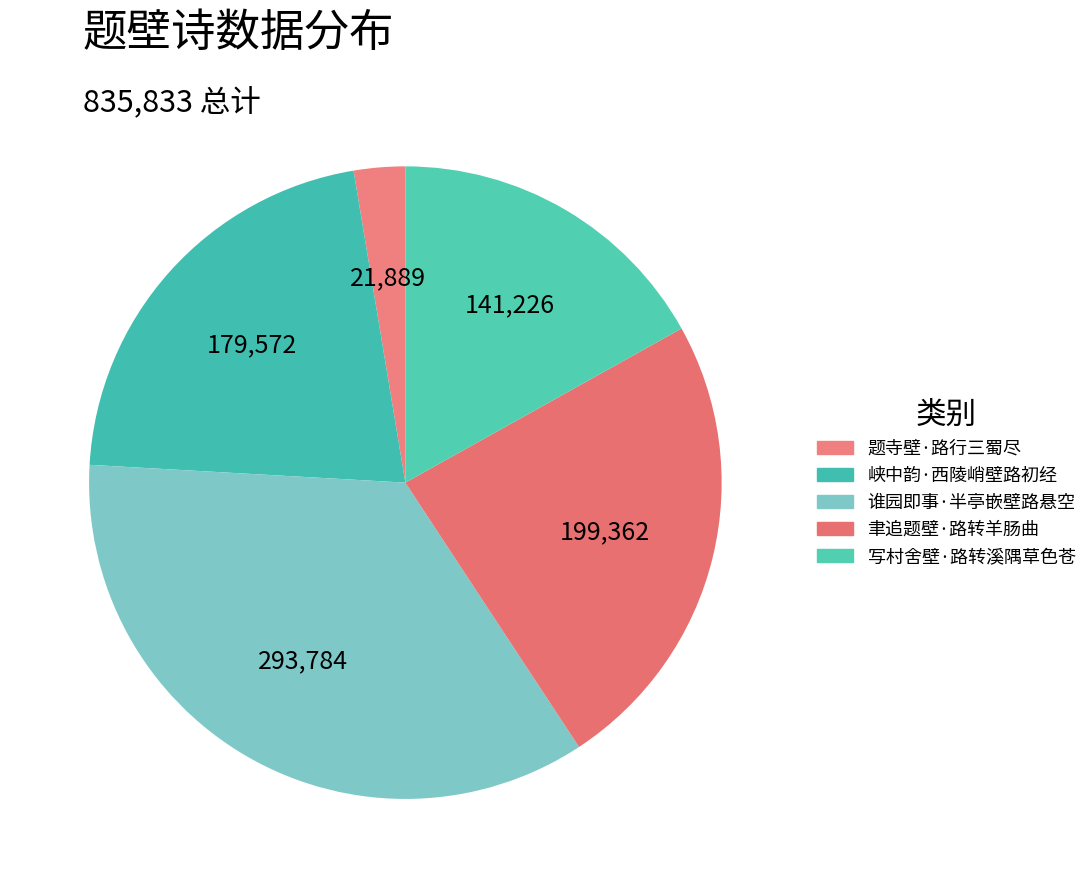

Which slice is the largest?

谁园即事·半亭嵌壁路悬空